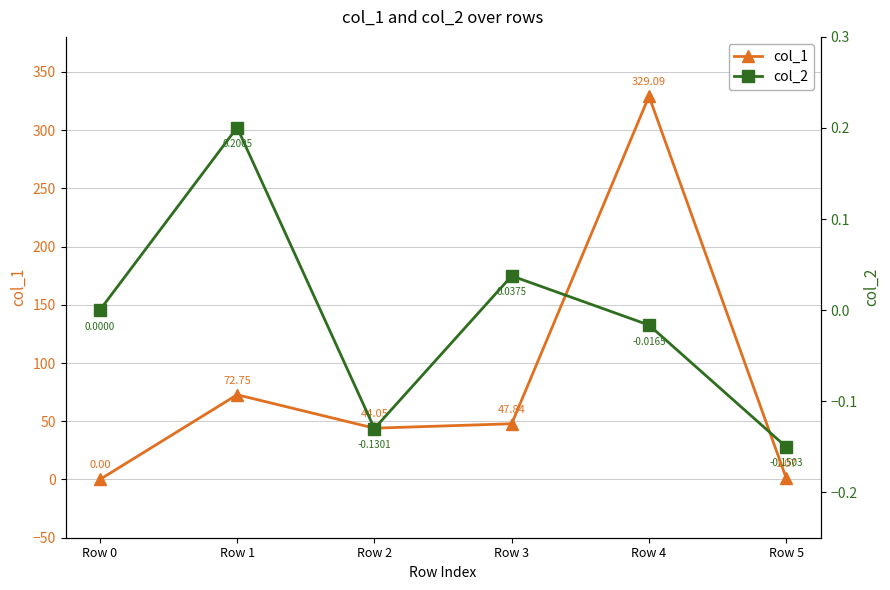

Which series has the largest total across all categories?

col_1